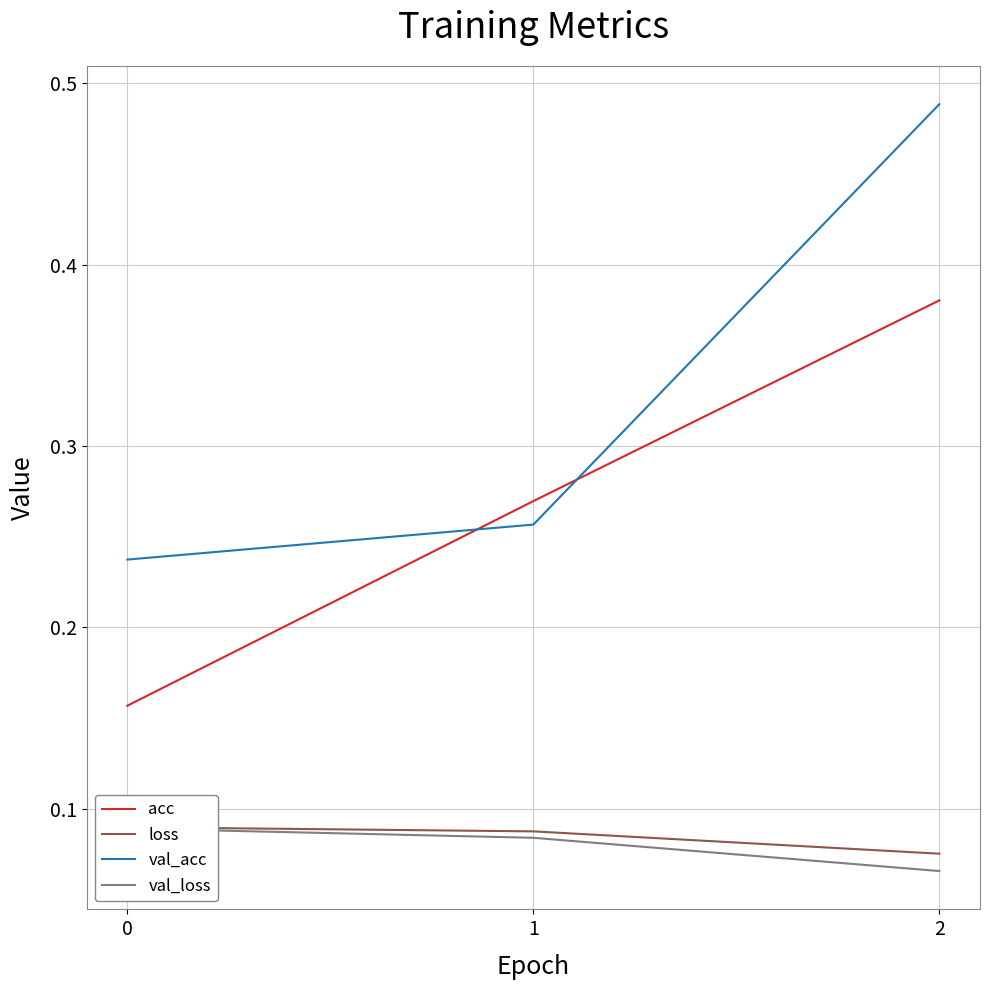

Reading left to right, transcribe all the data shown in this chart.

acc: 0=0.2	1=0.3	2=0.4
loss: 0=0.1	1=0.1	2=0.1
val_acc: 0=0.2	1=0.3	2=0.5
val_loss: 0=0.1	1=0.1	2=0.1